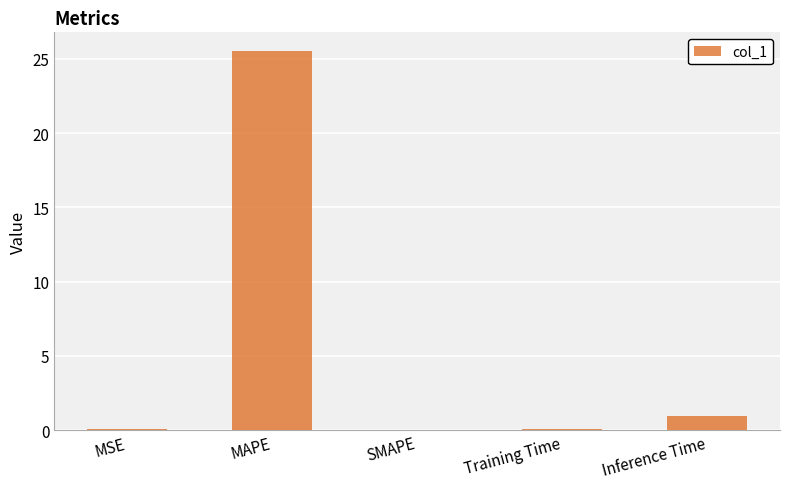

What is the sum of all values?

26.6